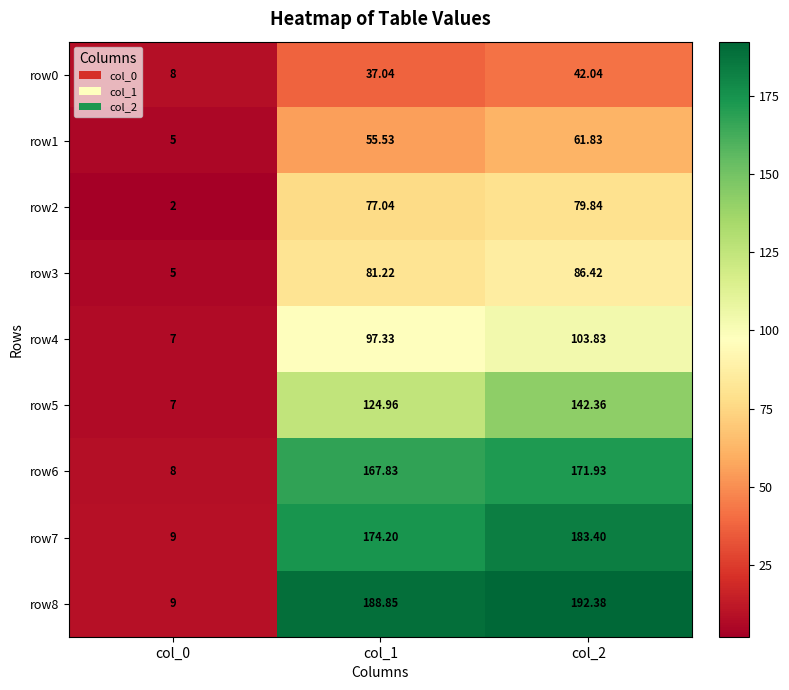

What is the greatest value displayed?

192.4